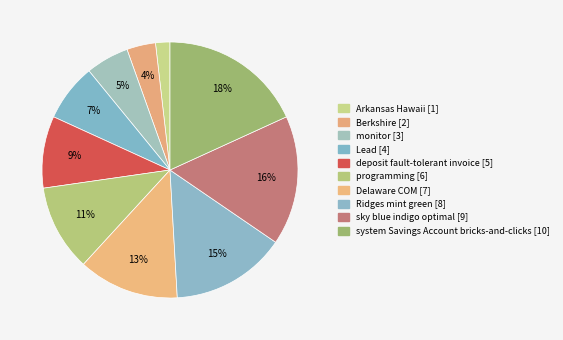

Is it true that Arkansas Hawaii is 2% of the pie?

True